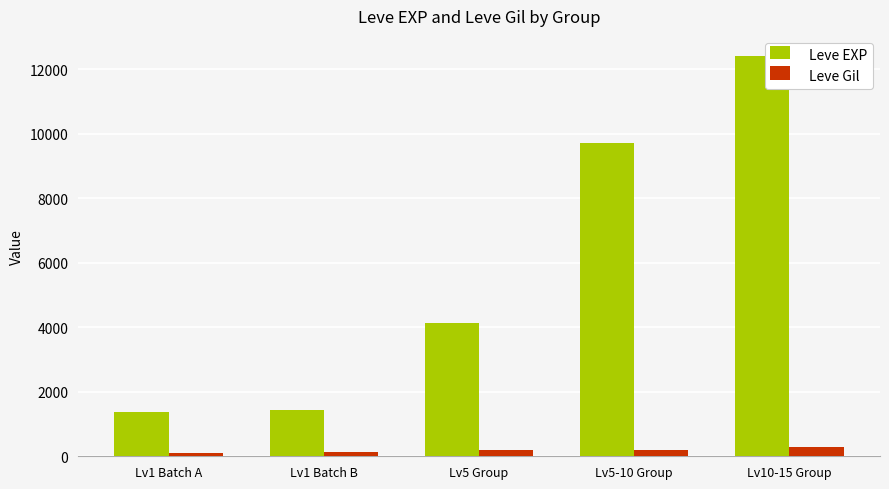

The value of Leve EXP at Lv5-10 Group is 4721.7. True or false?

False